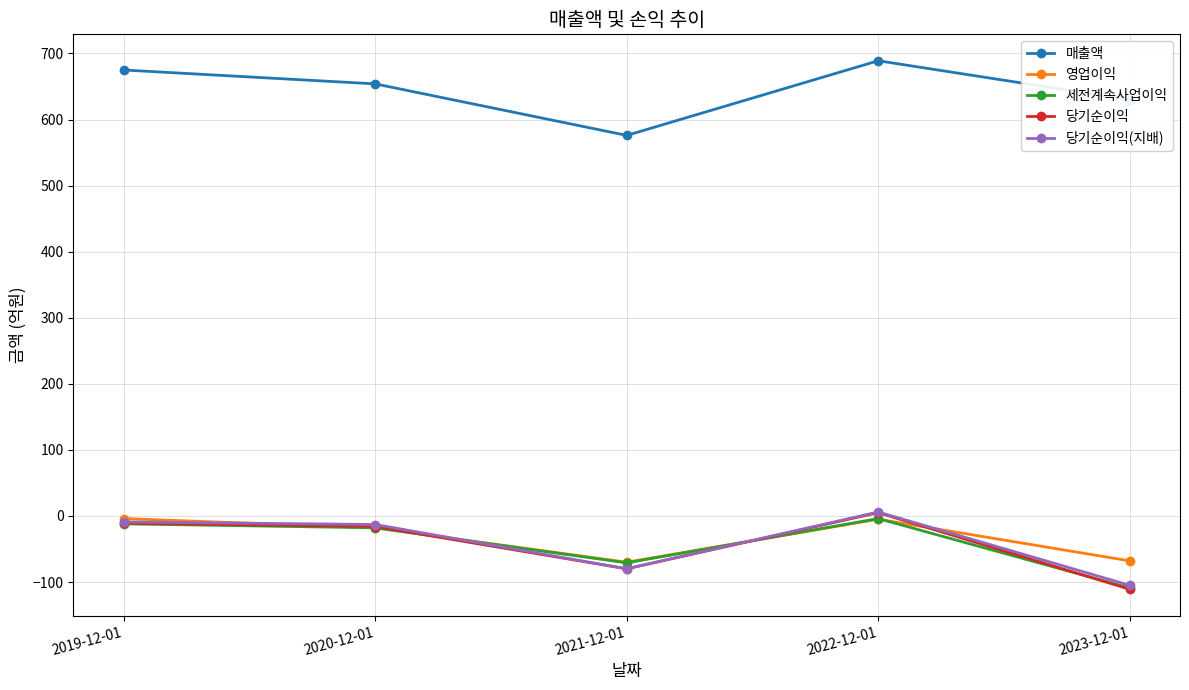

Is the value of 당기순이익(지배) at 2019-12-01 greater than the value of 세전계속사업이익 at 2021-12-01?

Yes